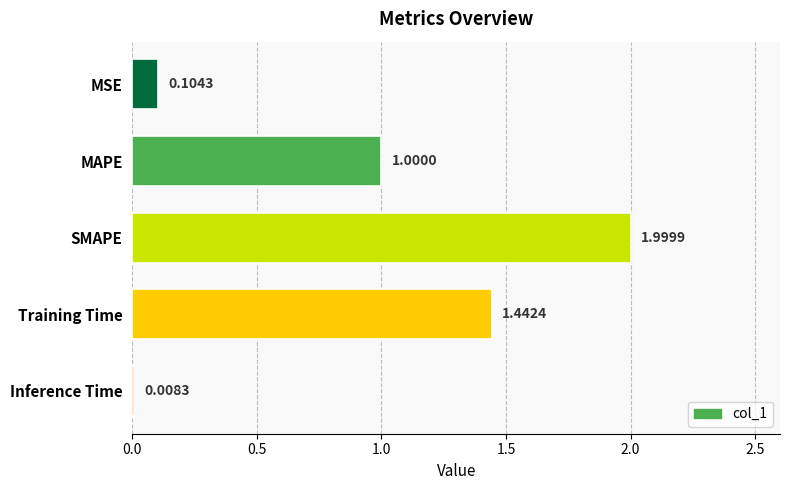

What is the change in value from SMAPE to MSE?

-1.9